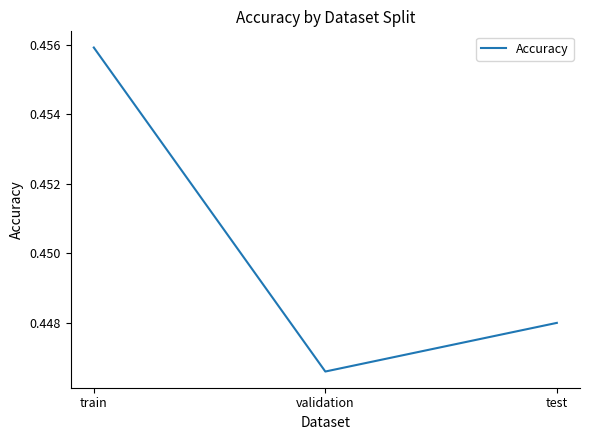

List the labels in order of value, largest first.

train, test, validation